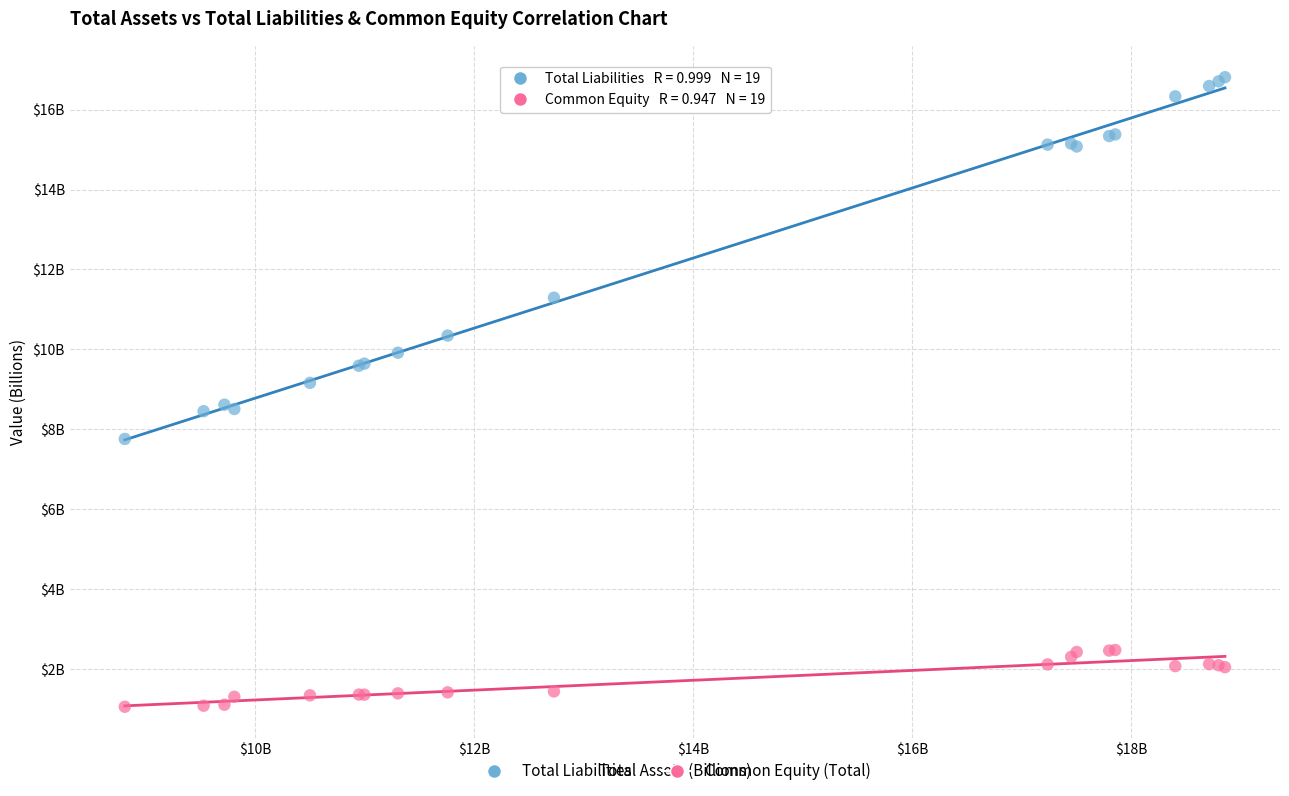

Which series contains the highest Y value?

Total Liabilities